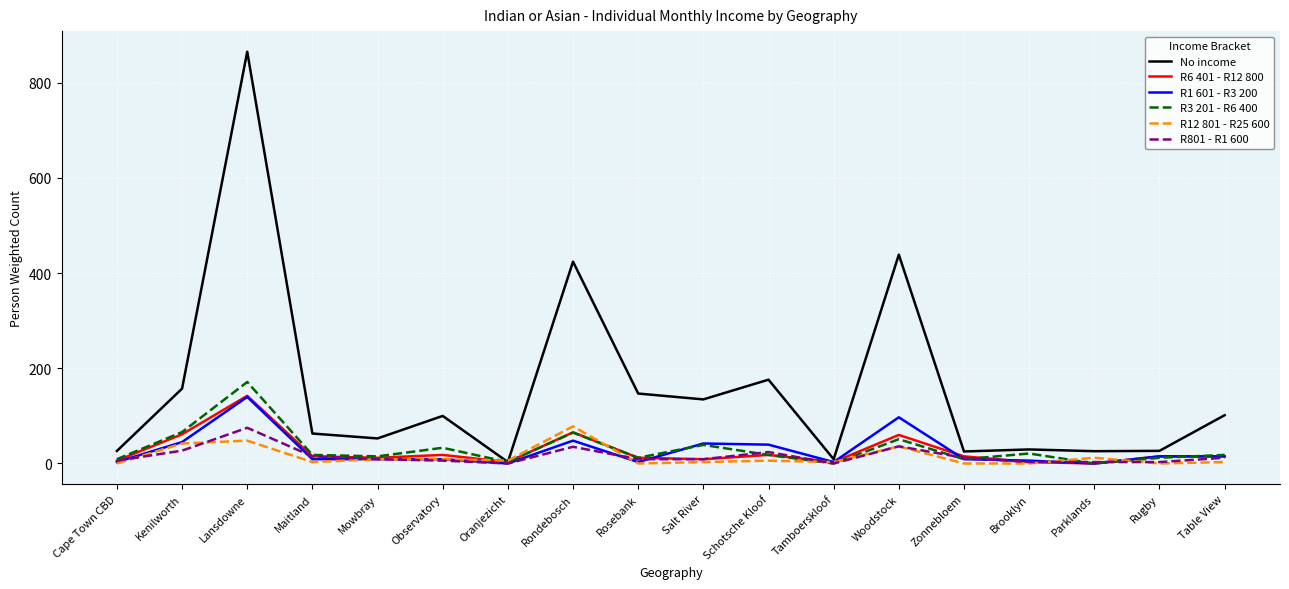

Is it true that R3 201 - R6 400 equals 51.0 at Woodstock?

True